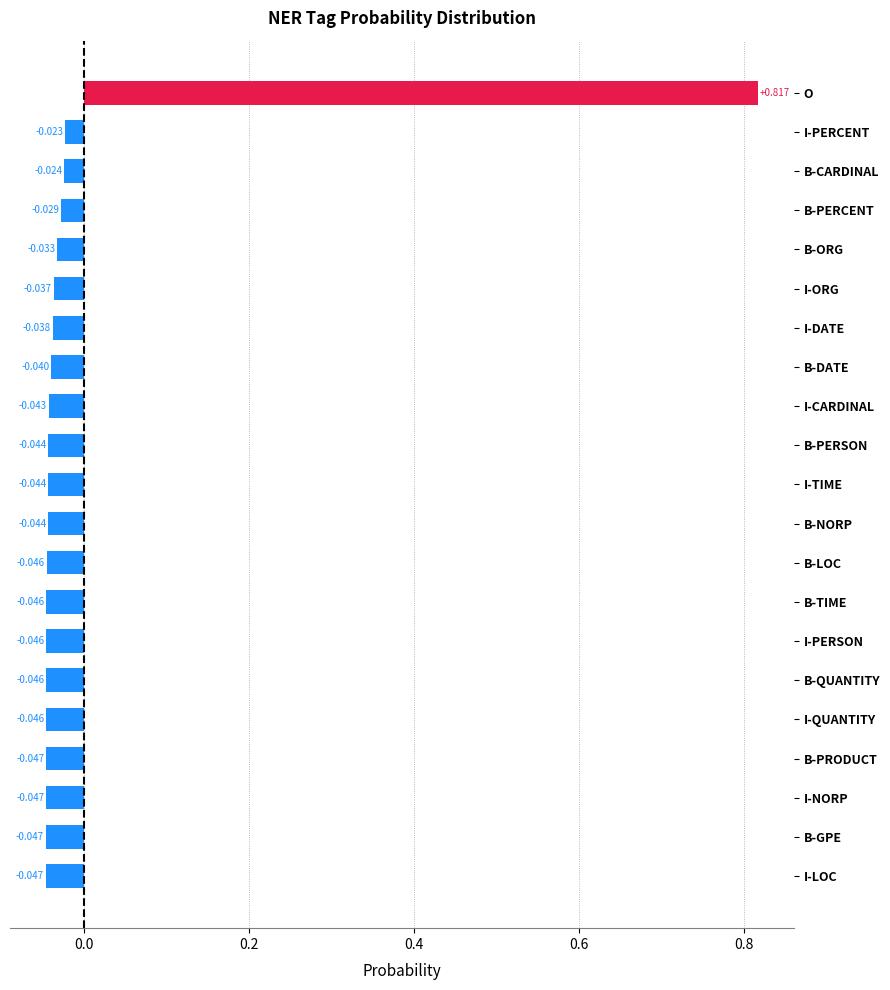

What is the label of the 12th bar from the bottom?

B-PERSON